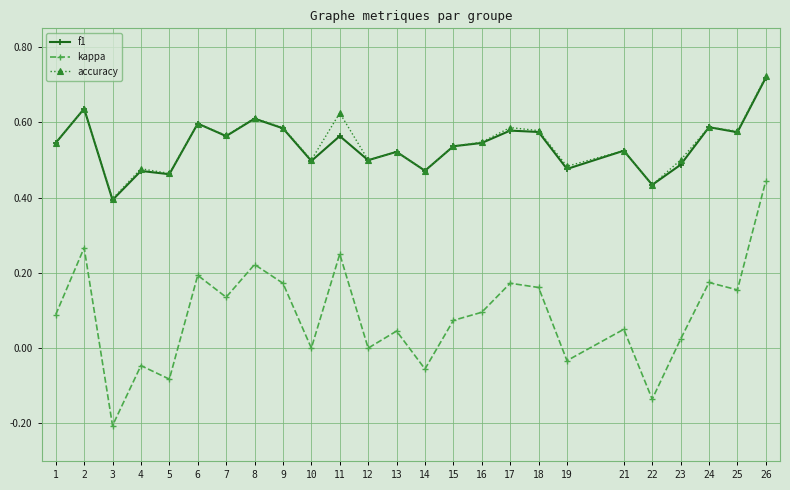

Where is the first local minimum for f1?

3